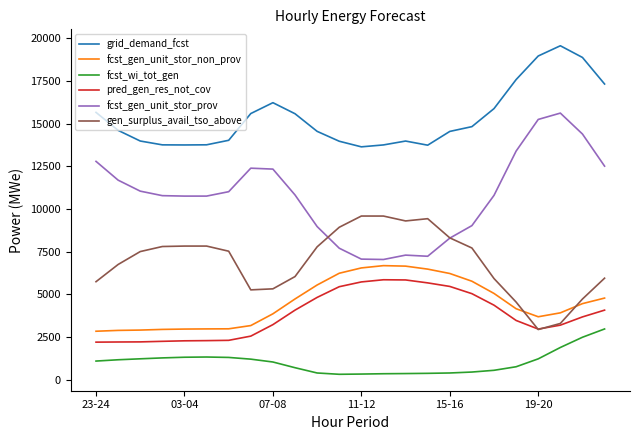

True or false: fcst_gen_unit_stor_prov and grid_demand_fcst intersect in this chart.

False